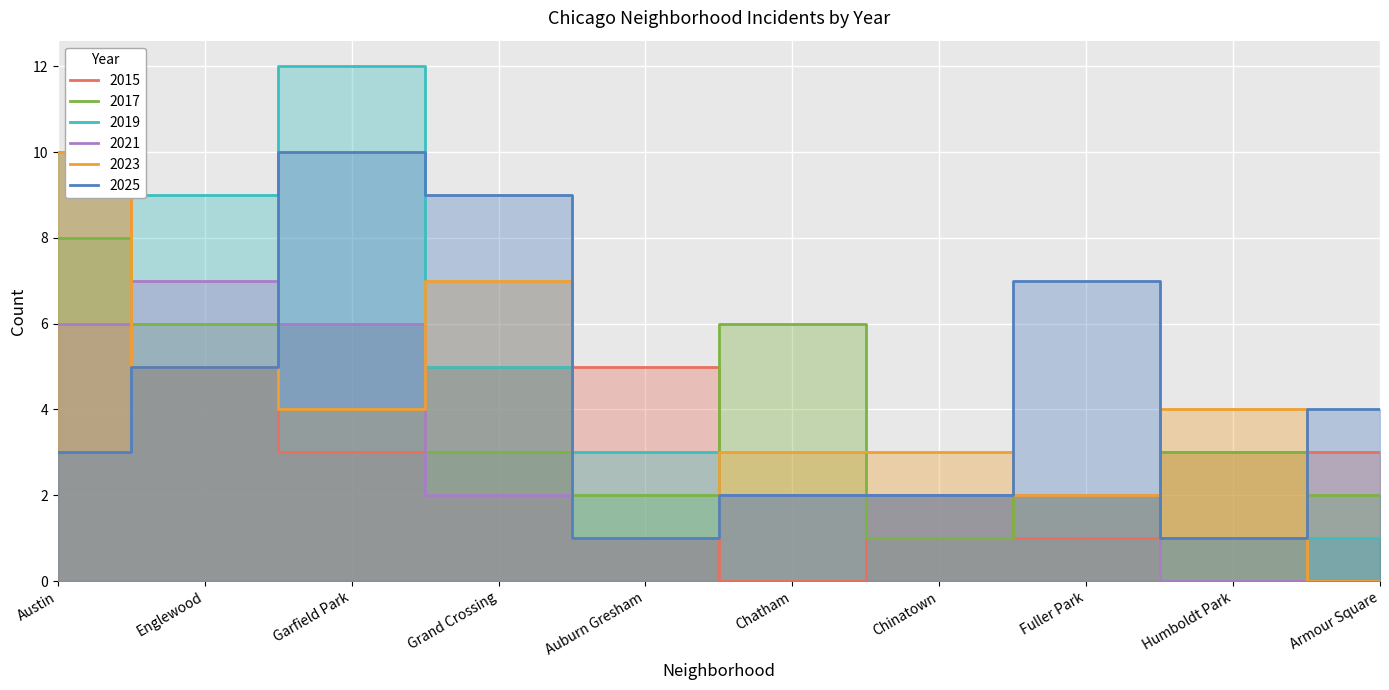

At how many categories does at least one series exceed 6?

5